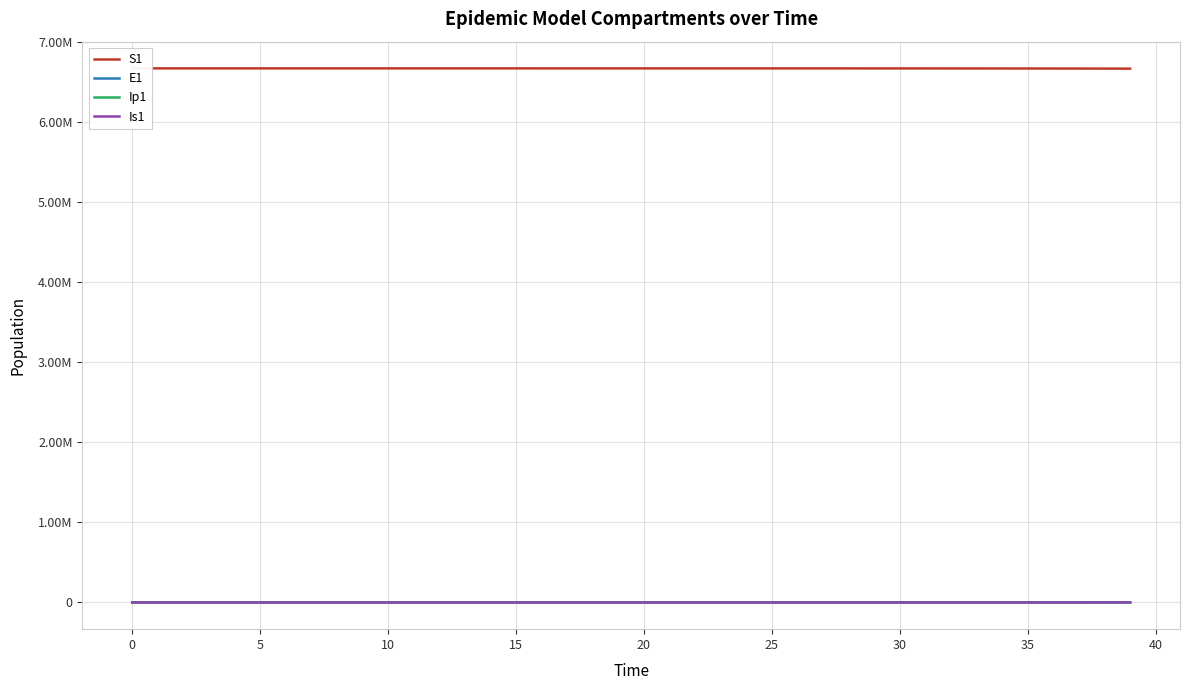

Where does the E1 series first go above 27?

20